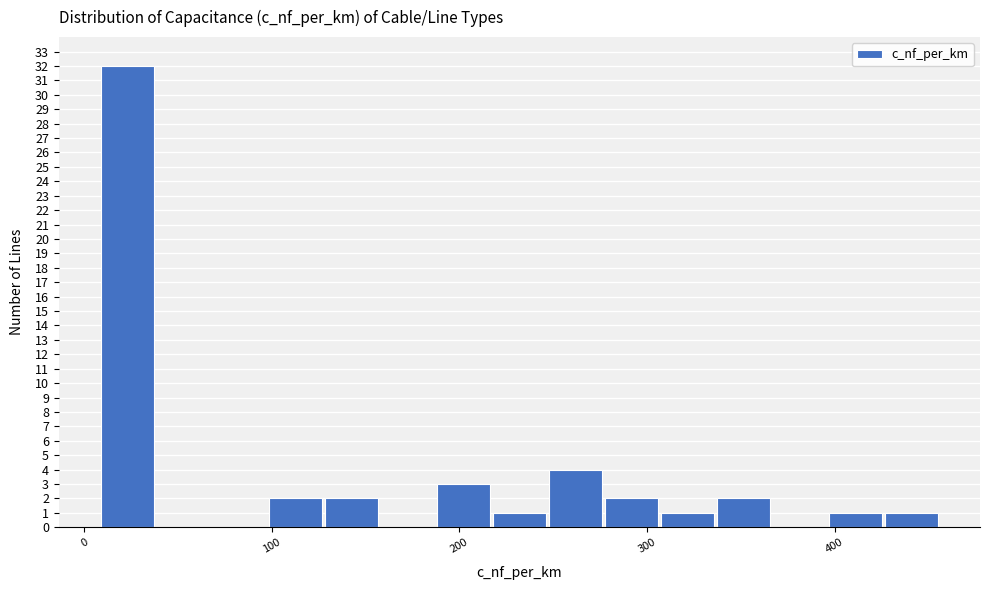

Around what value on the x-axis is the tallest bar? Give the approximate position of its centre, as read against the axis.

20